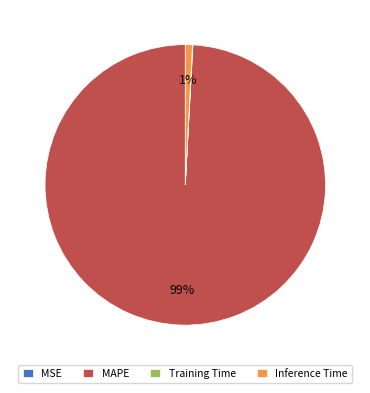

To the nearest percent, what is the average slice percentage?

25%